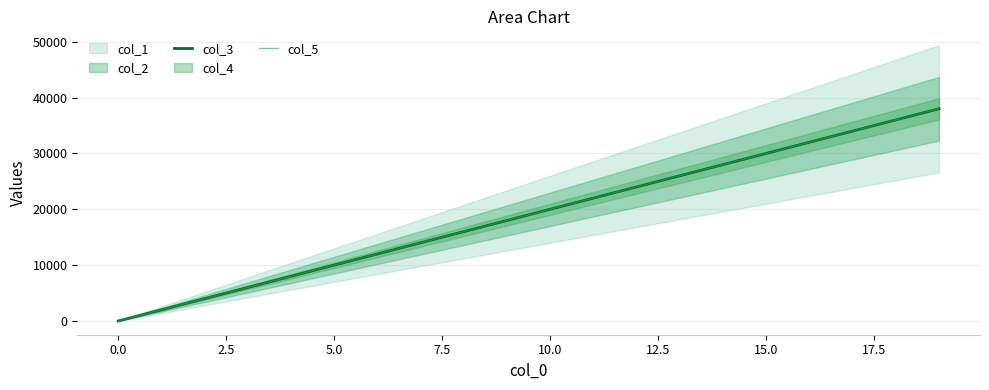

True or false: col_3 has more than 0 points higher than both neighbors.

False